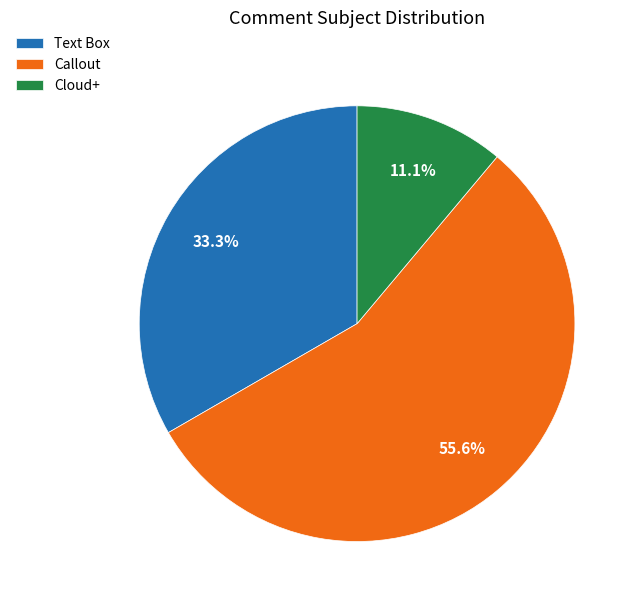

What percentage is NOT represented by Text Box?

66.7%